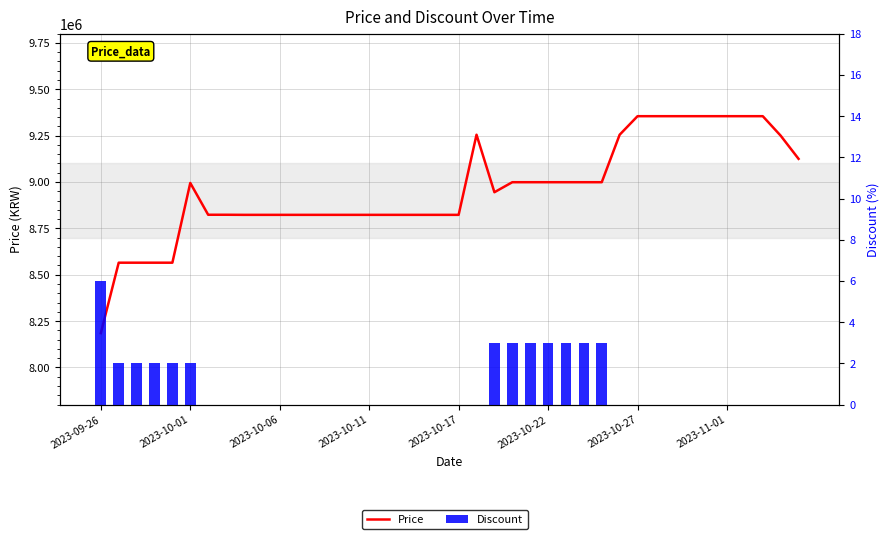

What is the value of the Price bar at the 25th from the left?

8999000